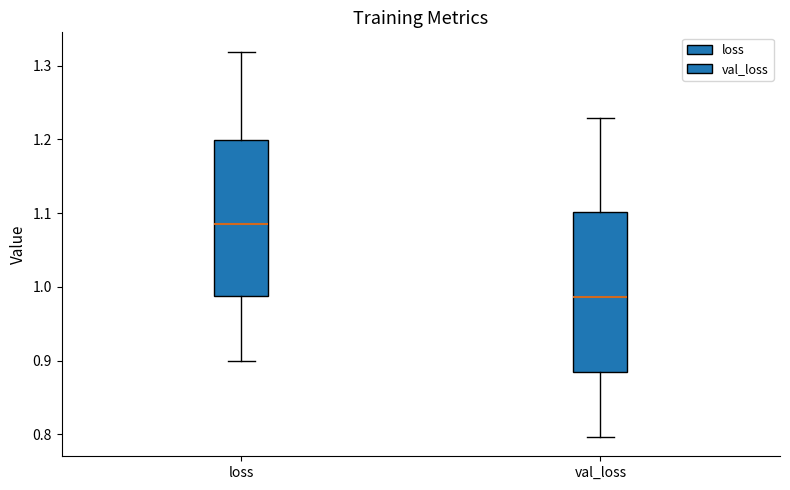

Reading left to right, transcribe this box plot: for each box, give where its median line is, the range the box spans, and where its two whiskers end, as read against the y-axis. The values are not printed on the chart, so give them approximately, as read against the axis.

loss: median 1.09, box 0.99 to 1.20, whiskers 0.90 to 1.32
val_loss: median 0.99, box 0.88 to 1.10, whiskers 0.80 to 1.23